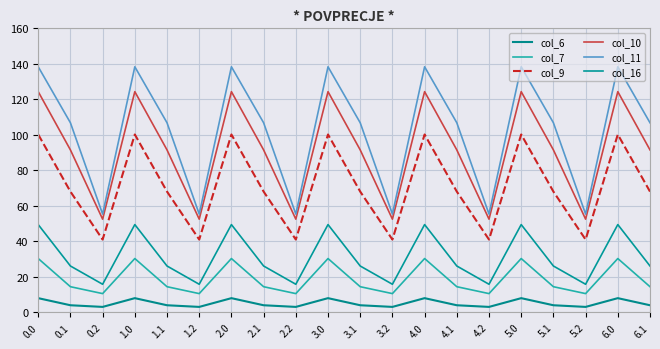

At which category does col_16 reach its first local peak?

1.0